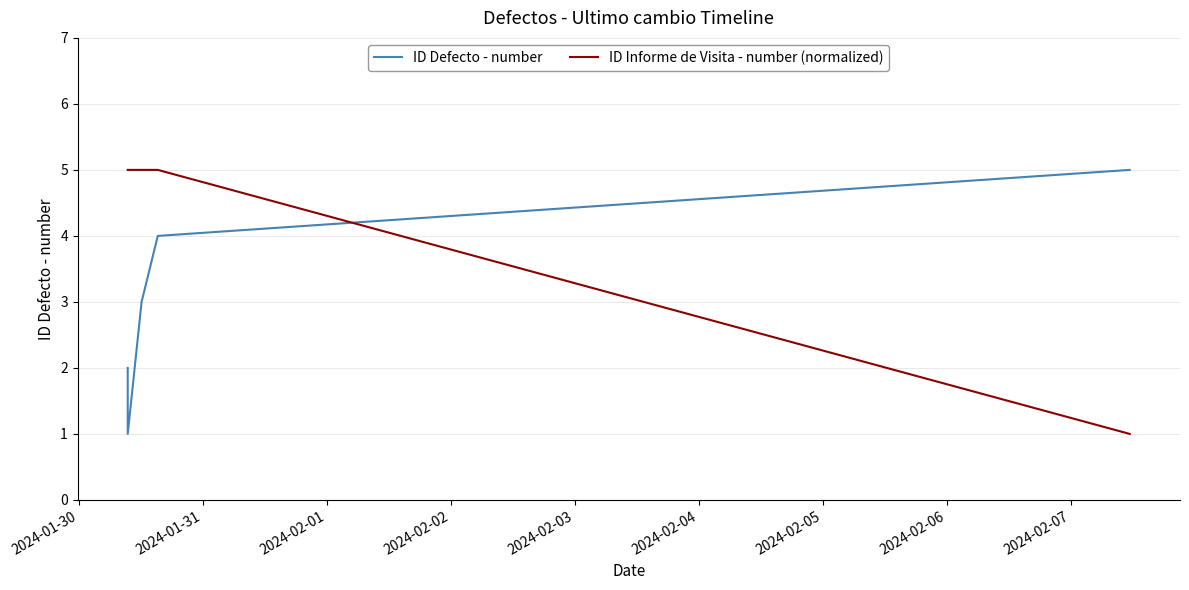

Which series has the largest total across all categories?

ID Informe de Visita - number (normalized)